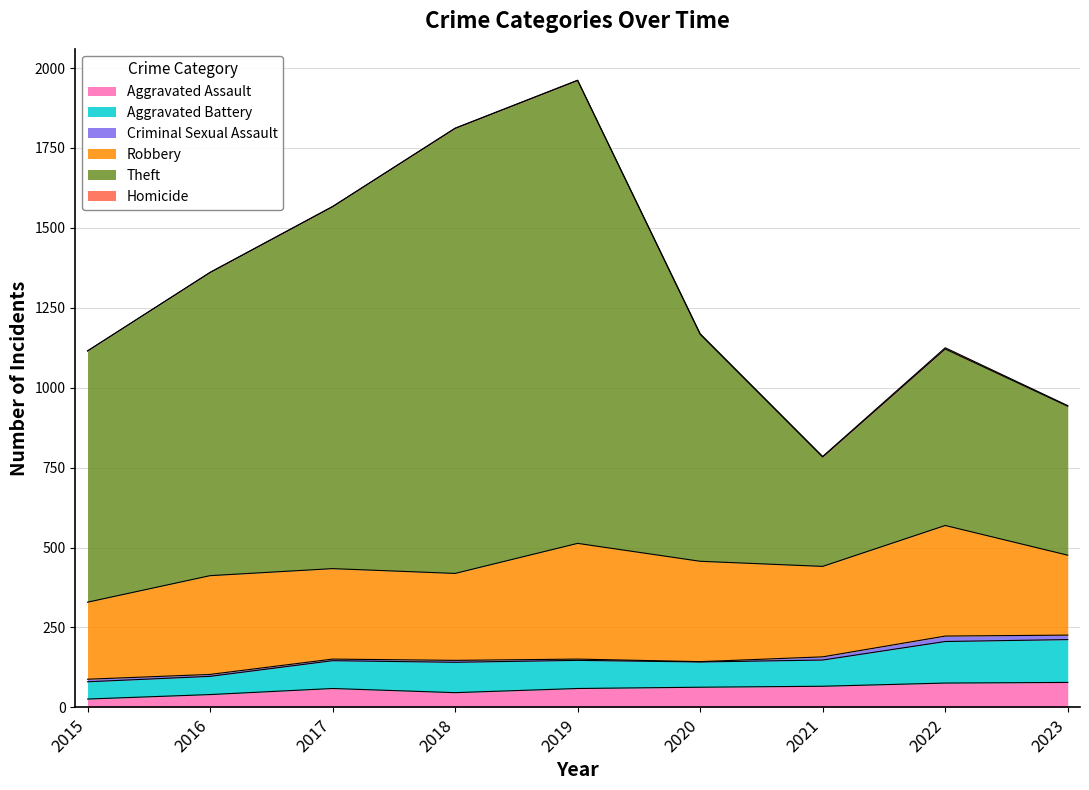

Between 2023 and 2018, which is larger?

2023